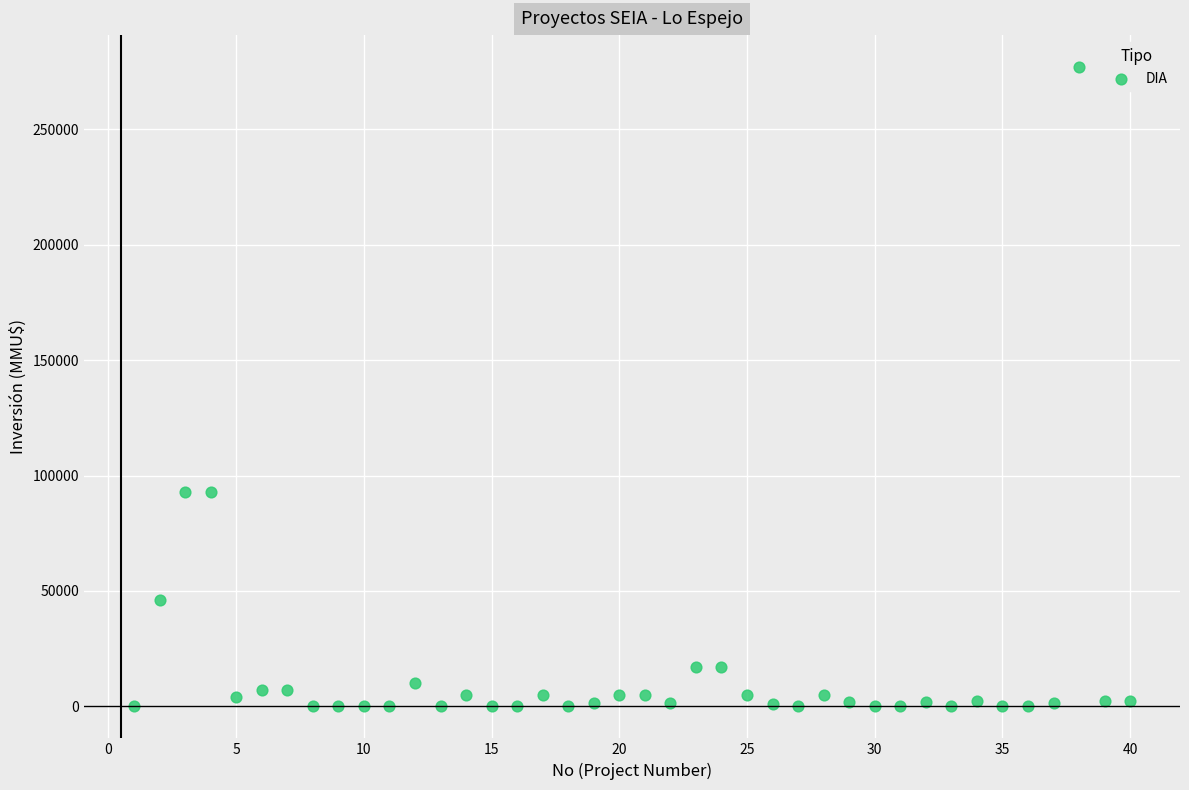

What is the range of Y values (max minus min)?

277000